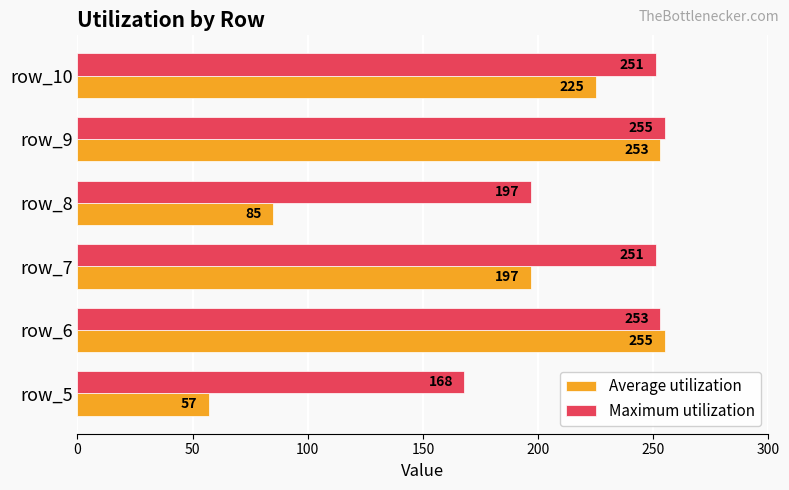

What is the approximate value of Maximum utilization at row_6, to the nearest 10?

250